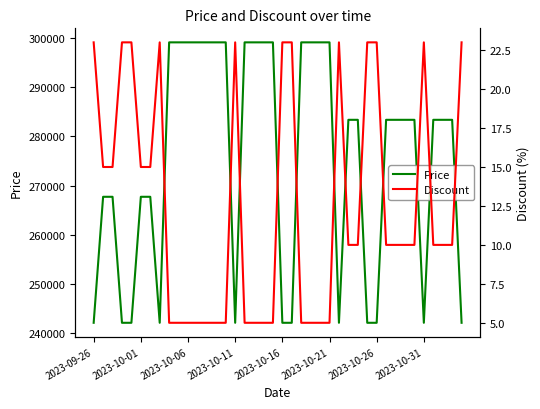

Is this an area chart (filled region under the line)?

No